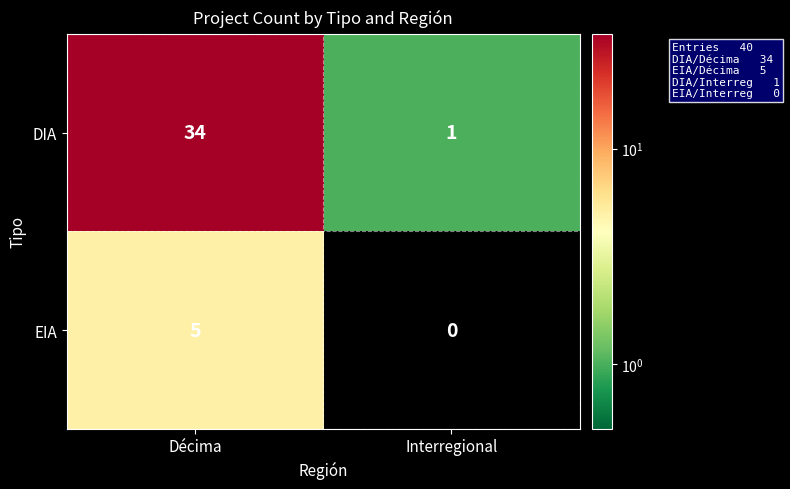

What is the sum of the EIA values at Décima and Interregional?

5